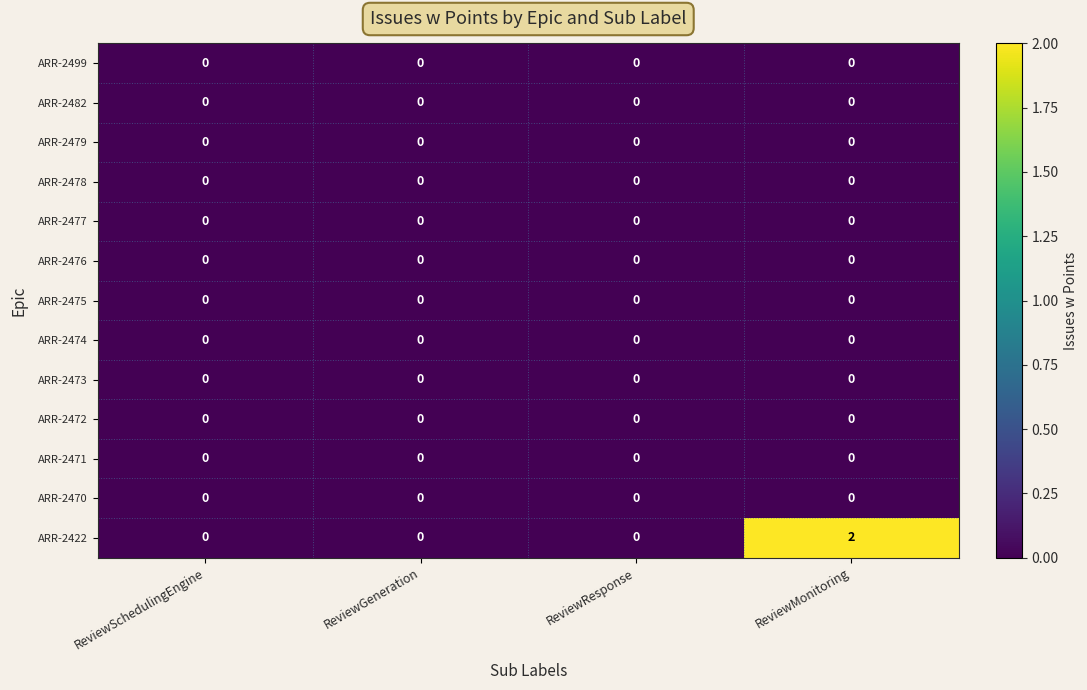

Is it true that ARR-2474 equals 0 at ReviewGeneration?

True